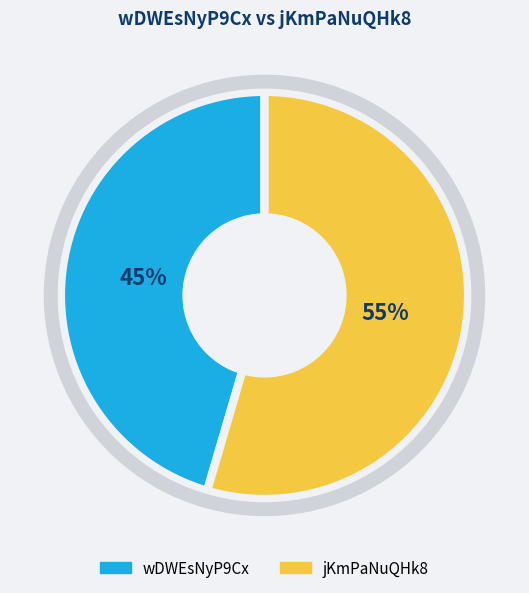

Combined, do jKmPaNuQHk8 and wDWEsNyP9Cx account for over 50%?

Yes